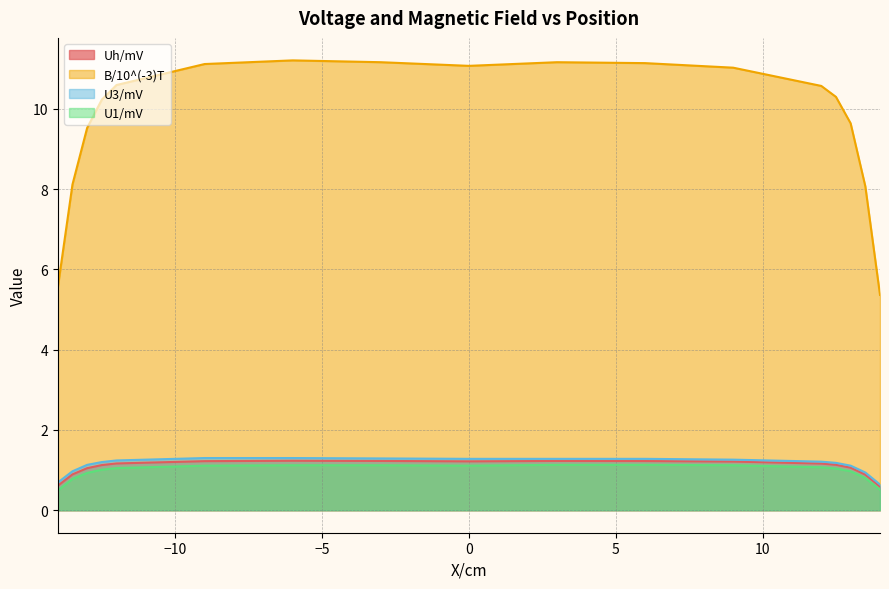

Which category has the highest value in the U3/mV series?

-9